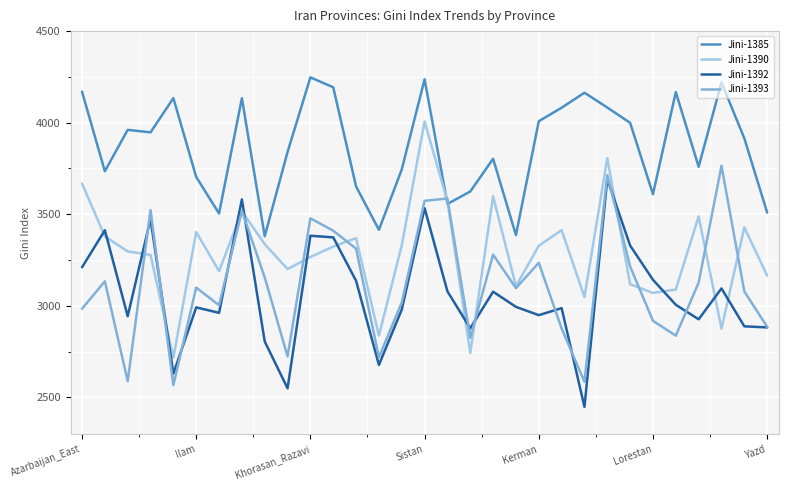

What is the sum of all Jini-1385 values?

119883.4